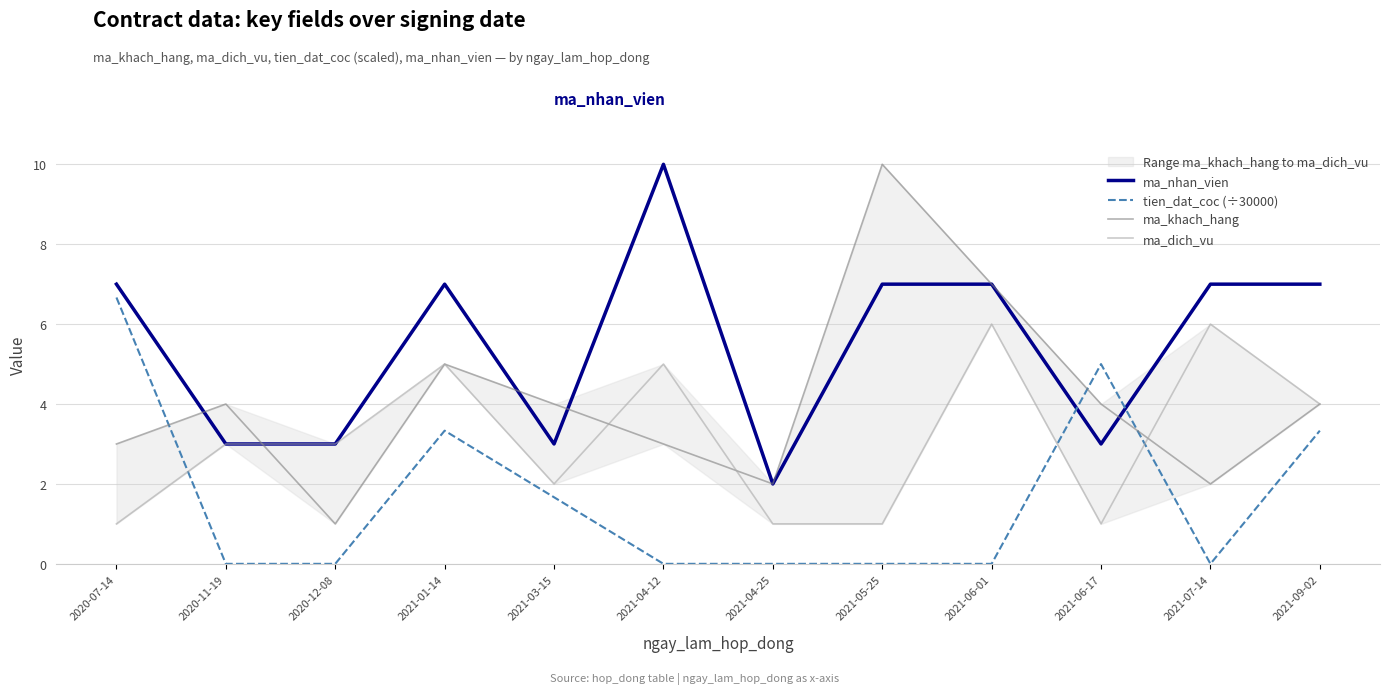

At which category does the chart reach its peak across all series?

2021-04-12